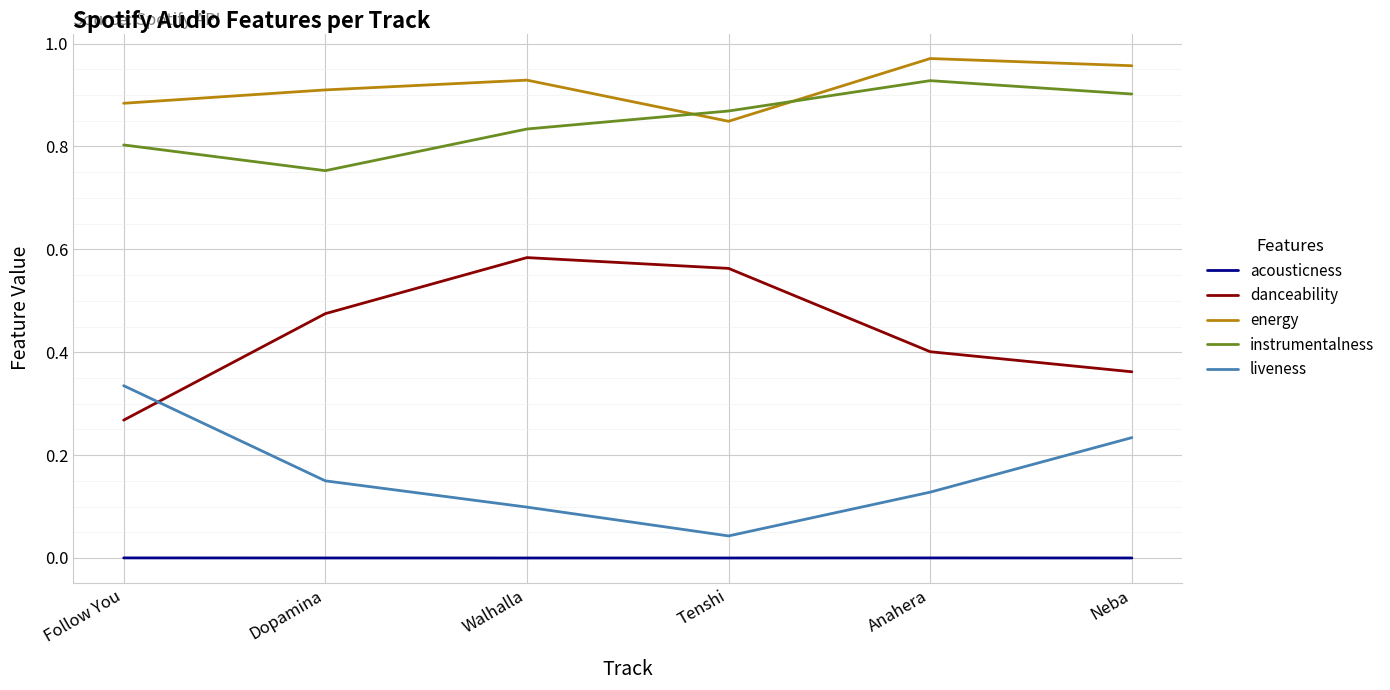

True or false: instrumentalness and liveness intersect in this chart.

False